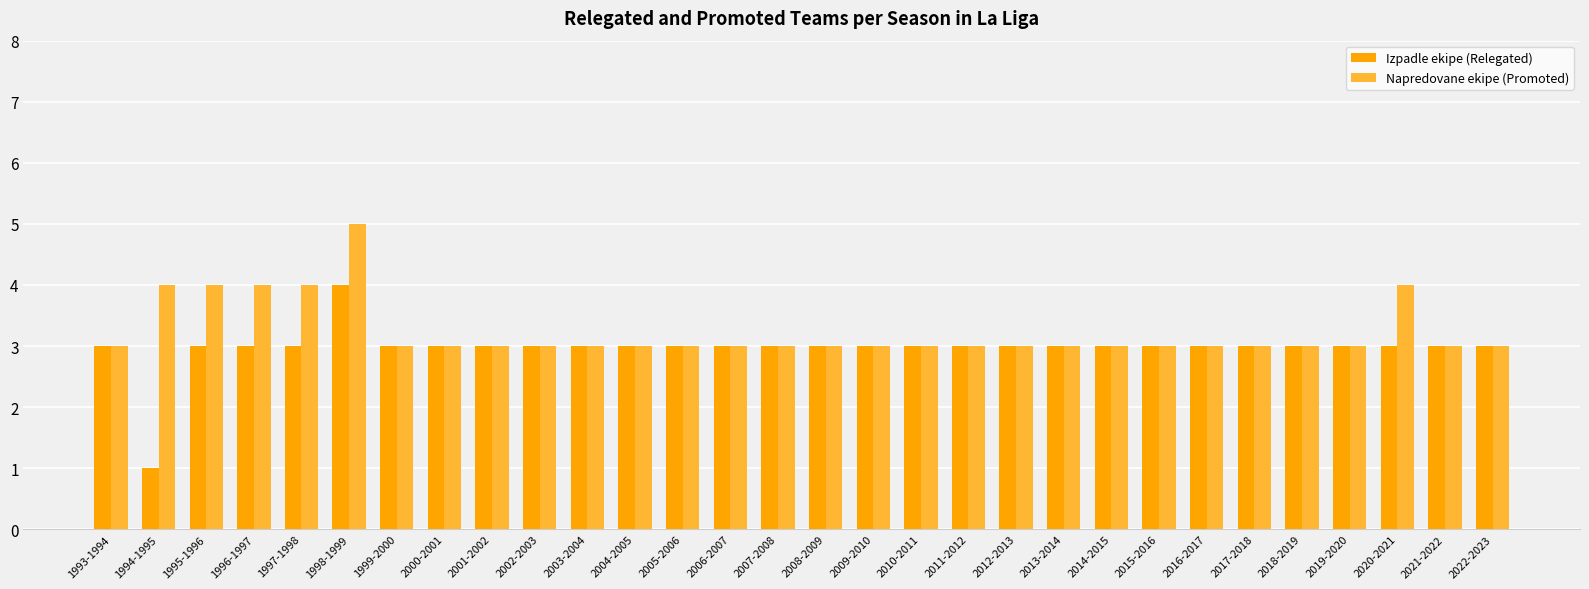

Is it true that Izpadle ekipe (Relegated) equals 2 at 1996-1997?

False